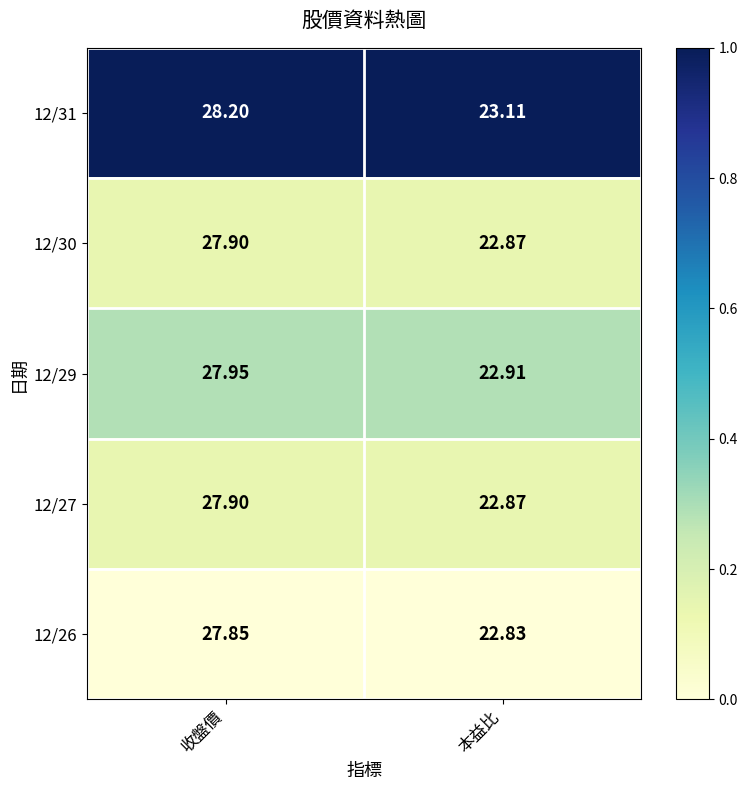

At which label does 12/31 first exceed 28?

收盤價